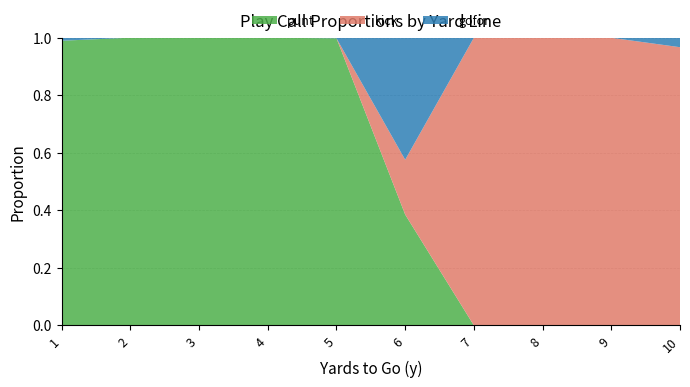

Reading right to left, transcribe all the data shown in this chart.

punt: 0.0	0.0	0.0	0.0	0.4	1.0	1.0	1.0	1.0	1.0
kick: 1.0	1.0	1.0	1.0	0.2	0.0	0.0	0.0	0.0	0.0
gofor: 0.0	0.0	0.0	0.0	0.4	0.0	0.0	0.0	0.0	0.0